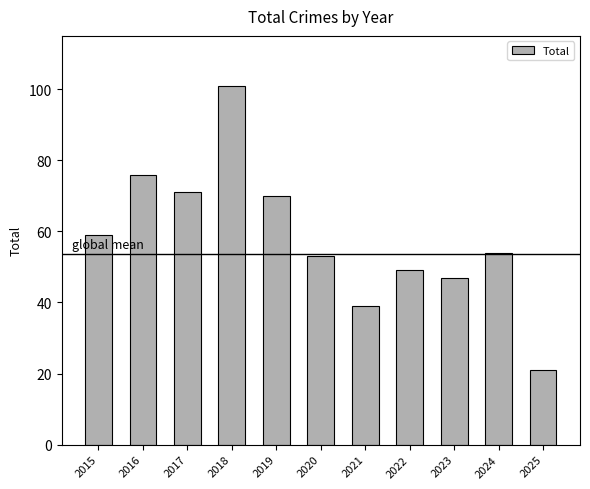

The value at 2024 is 54. True or false?

True